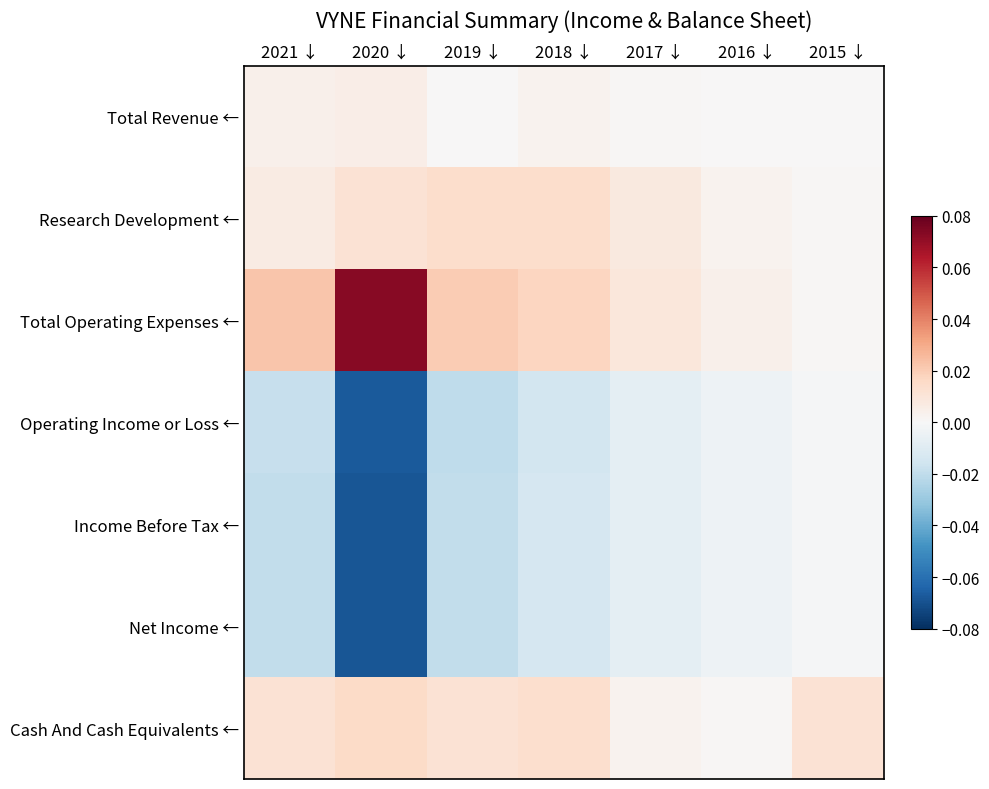

Reading left to right, what are all the values shown in this chart?

Total Revenue ←: 2021 ↓=0.0	2020 ↓=0.0	2019 ↓=0.0	2018 ↓=0.0	2017 ↓=0.0	2016 ↓=0.0	2015 ↓=0.0
Research Development ←: 2021 ↓=0.0	2020 ↓=0.0	2019 ↓=0.0	2018 ↓=0.0	2017 ↓=0.0	2016 ↓=0.0	2015 ↓=0.0
Total Operating Expenses ←: 2021 ↓=0.0	2020 ↓=0.1	2019 ↓=0.0	2018 ↓=0.0	2017 ↓=0.0	2016 ↓=0.0	2015 ↓=0.0
Operating Income or Loss ←: 2021 ↓=-0.0	2020 ↓=-0.1	2019 ↓=-0.0	2018 ↓=-0.0	2017 ↓=-0.0	2016 ↓=-0.0	2015 ↓=-0.0
Income Before Tax ←: 2021 ↓=-0.0	2020 ↓=-0.1	2019 ↓=-0.0	2018 ↓=-0.0	2017 ↓=-0.0	2016 ↓=-0.0	2015 ↓=-0.0
Net Income ←: 2021 ↓=-0.0	2020 ↓=-0.1	2019 ↓=-0.0	2018 ↓=-0.0	2017 ↓=-0.0	2016 ↓=-0.0	2015 ↓=-0.0
Cash And Cash Equivalents ←: 2021 ↓=0.0	2020 ↓=0.0	2019 ↓=0.0	2018 ↓=0.0	2017 ↓=0.0	2016 ↓=0.0	2015 ↓=0.0